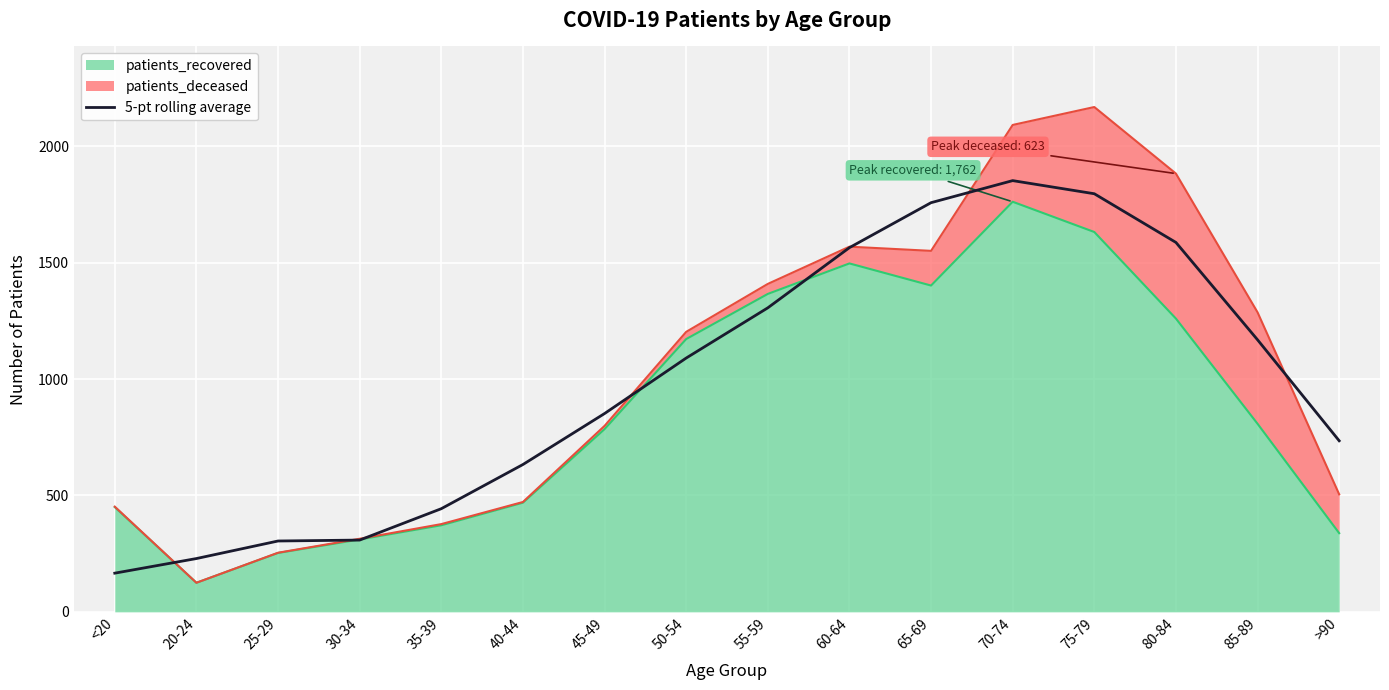

Where is the first local maximum?

70-74